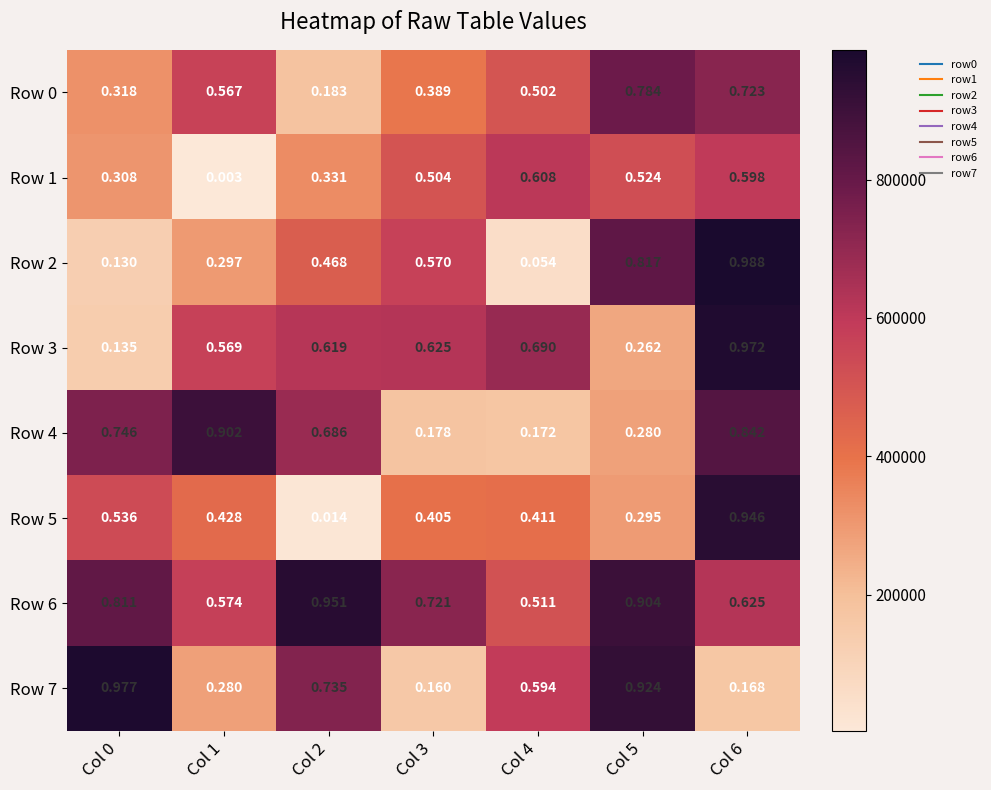

Is the value of Row 7 at Col 0 greater than the value of Row 2 at Col 6?

No